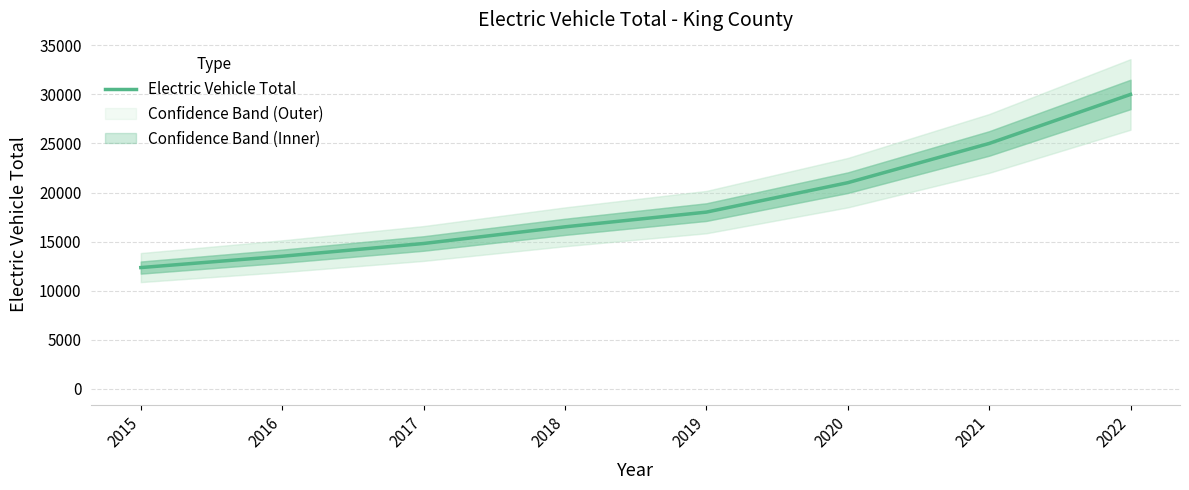

At which category does the chart reach its minimum across all series?

2015